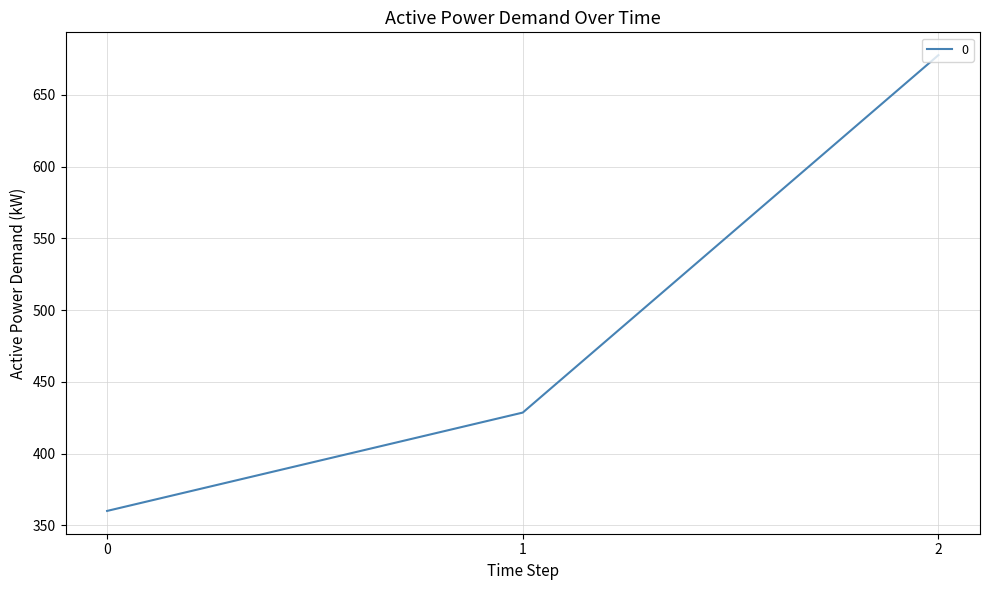

Approximately how many times larger is the value at 2 compared to 1?

1.6